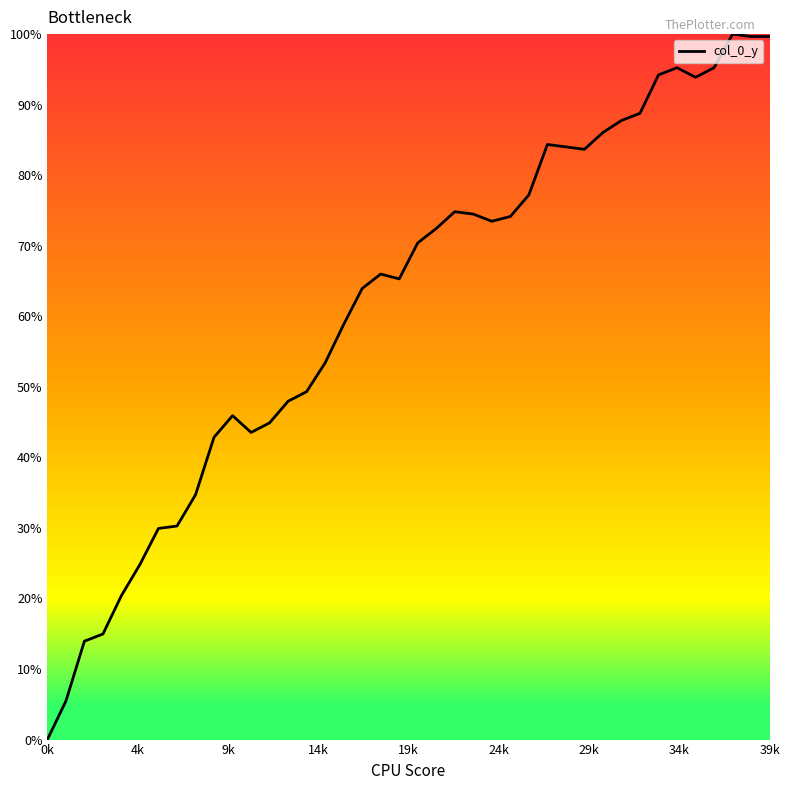

What is the greatest value displayed?

100.0